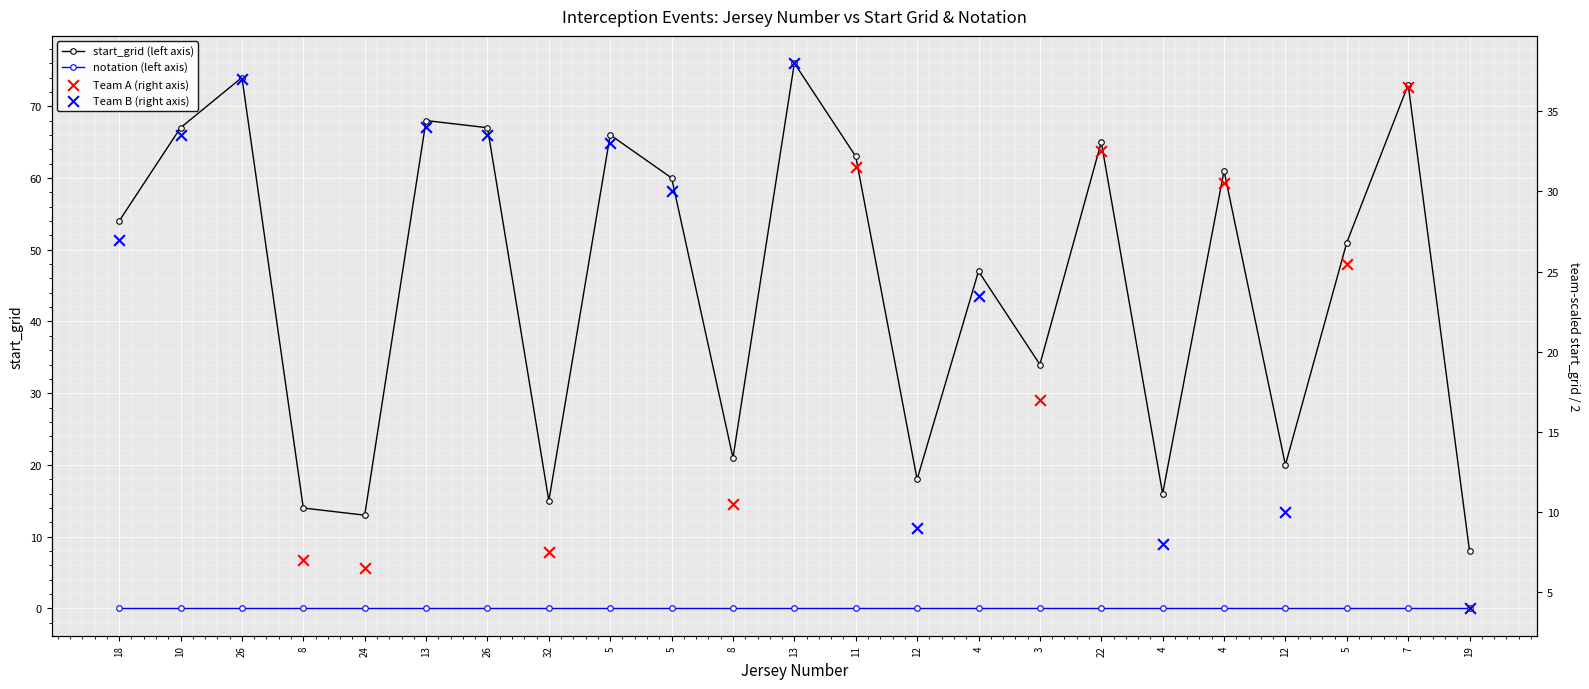

Between 13 and 11, which is larger?

13